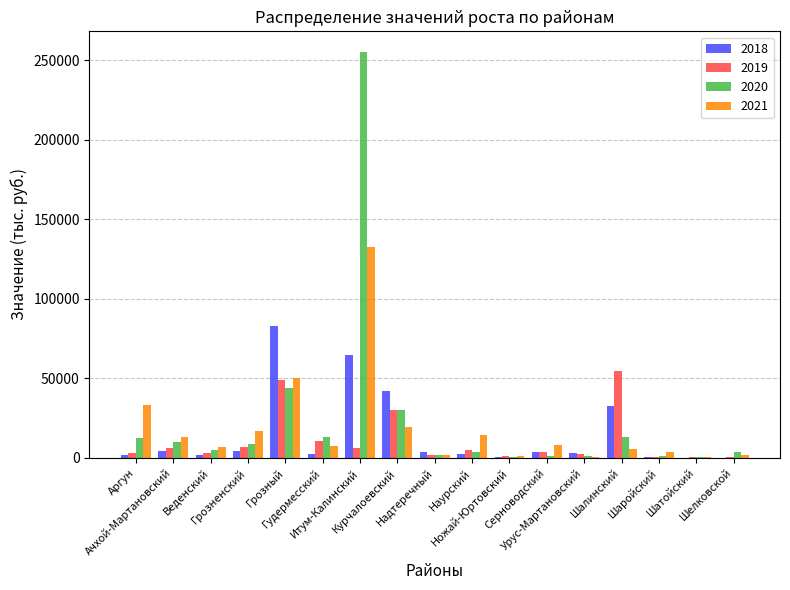

What is the difference between the 2021 values at Шаройский and Ножай-Юртовский?

2544.0